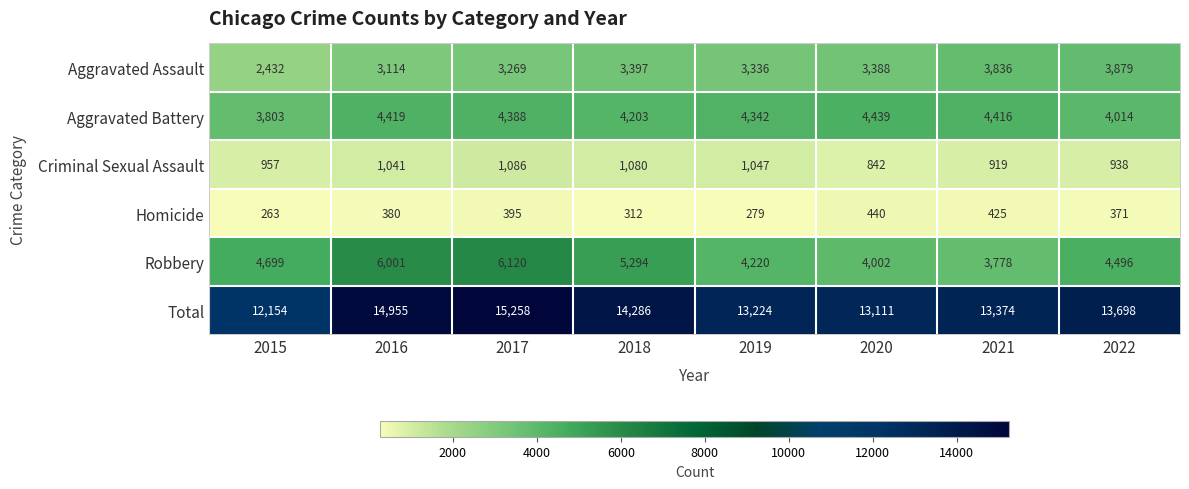

At which category does the chart reach its peak across all series?

2017